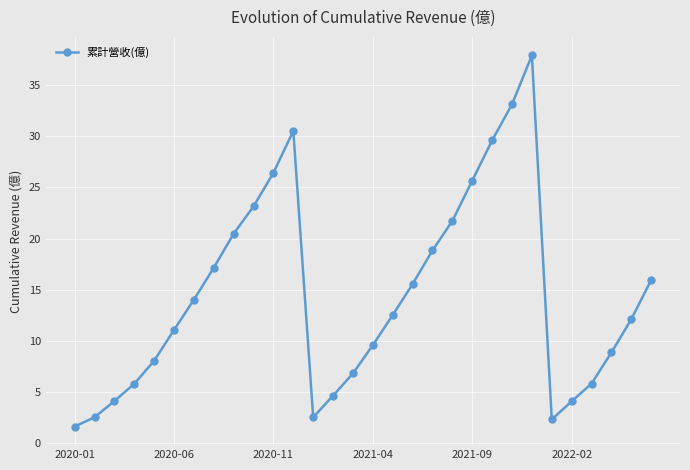

How many interior local peaks (higher than both neighbors) does the data have?

2